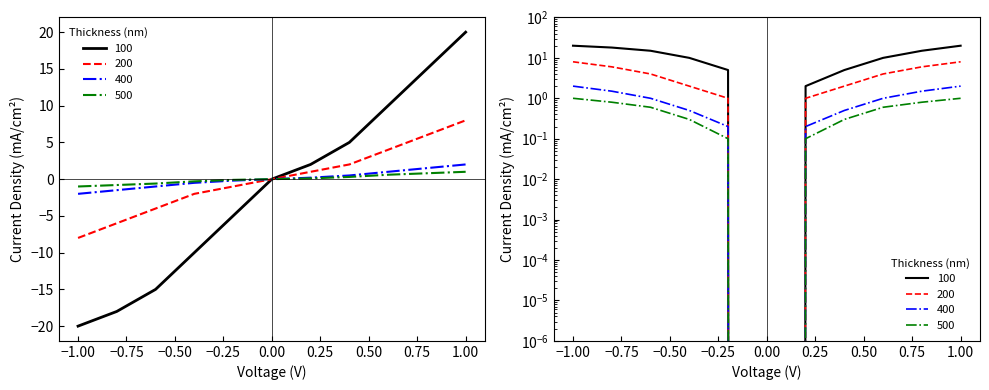

At how many categories does at least one series exceed 12?

2